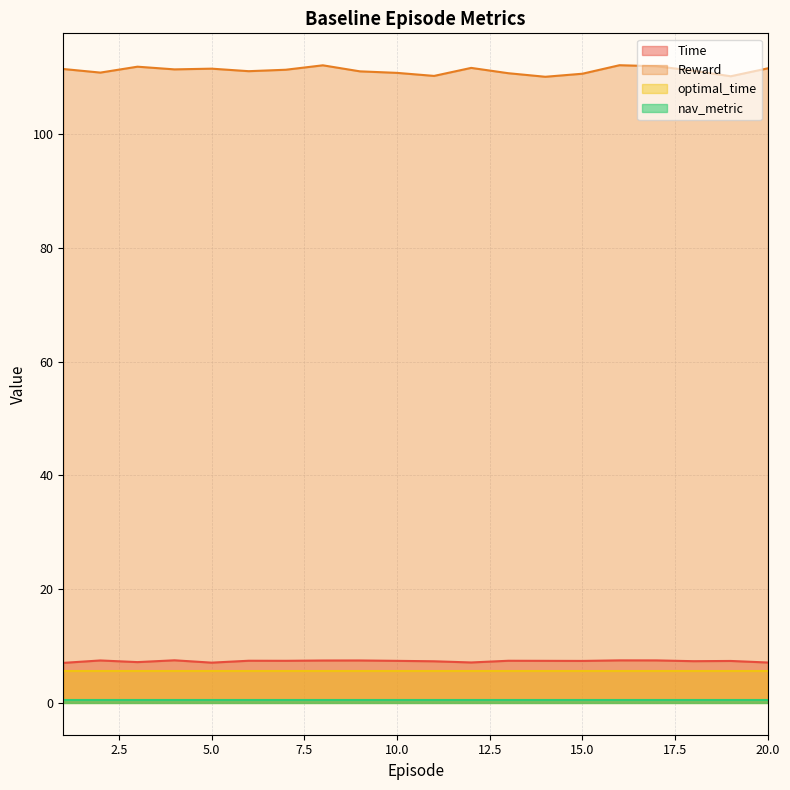

In Reward, how many points are lower than both neighbors (excluding endpoints)?

6